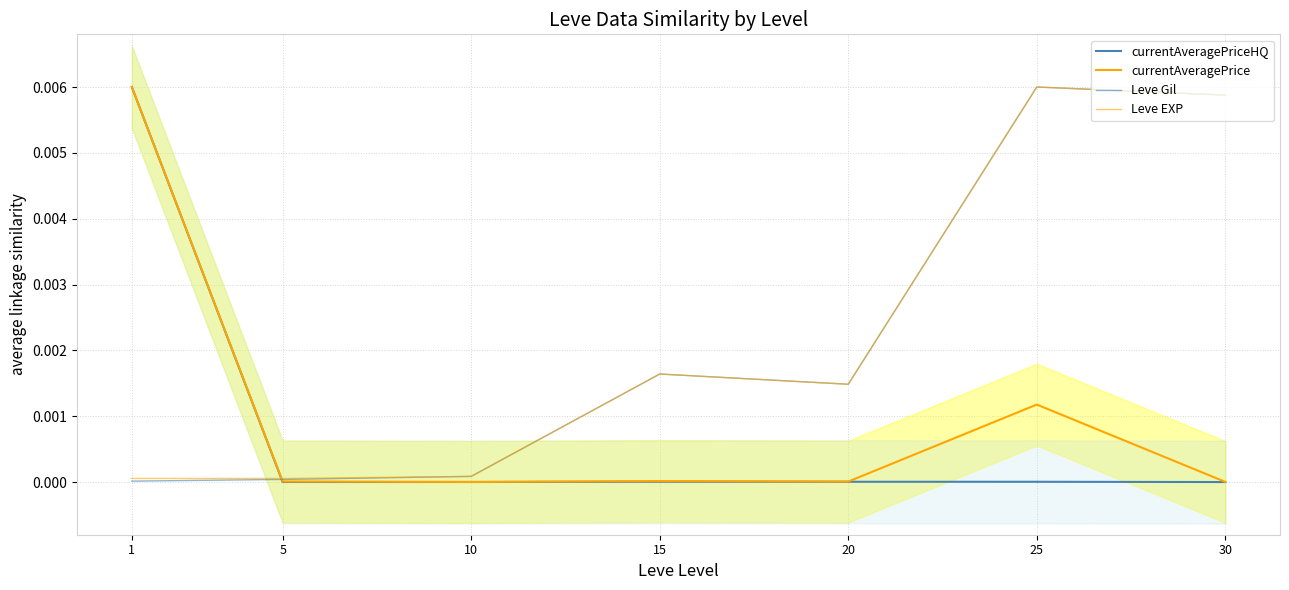

In currentAveragePriceHQ, how many points are higher than both neighbors (excluding endpoints)?

1